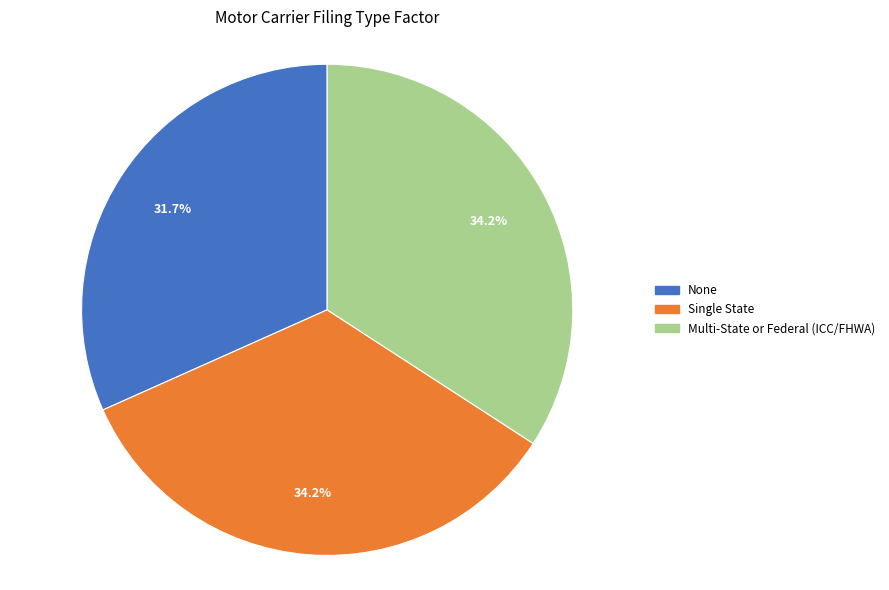

How much of the chart is everything except Multi-State or Federal (ICC/FHWA)?

65.8%